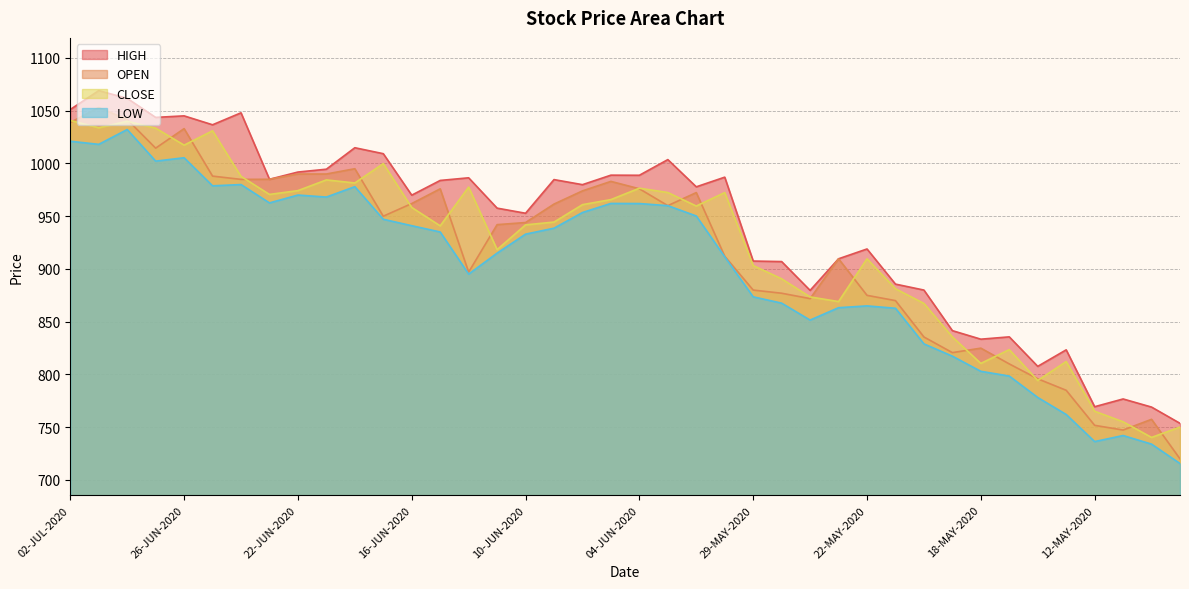

Which label corresponds to the smallest value in the chart?

07-MAY-2020